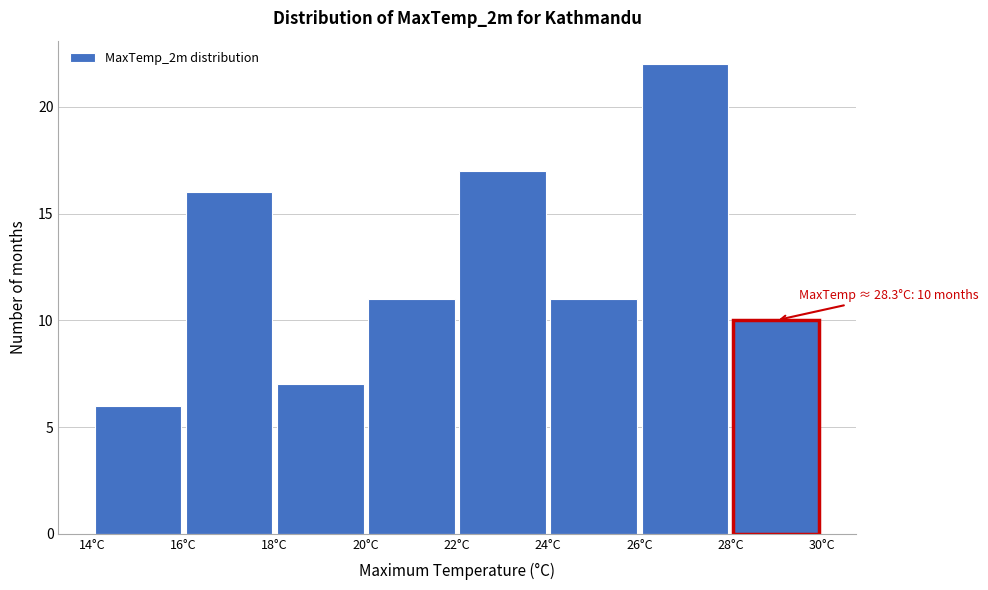

Which range on the x-axis has the tallest bar?

26 to 28